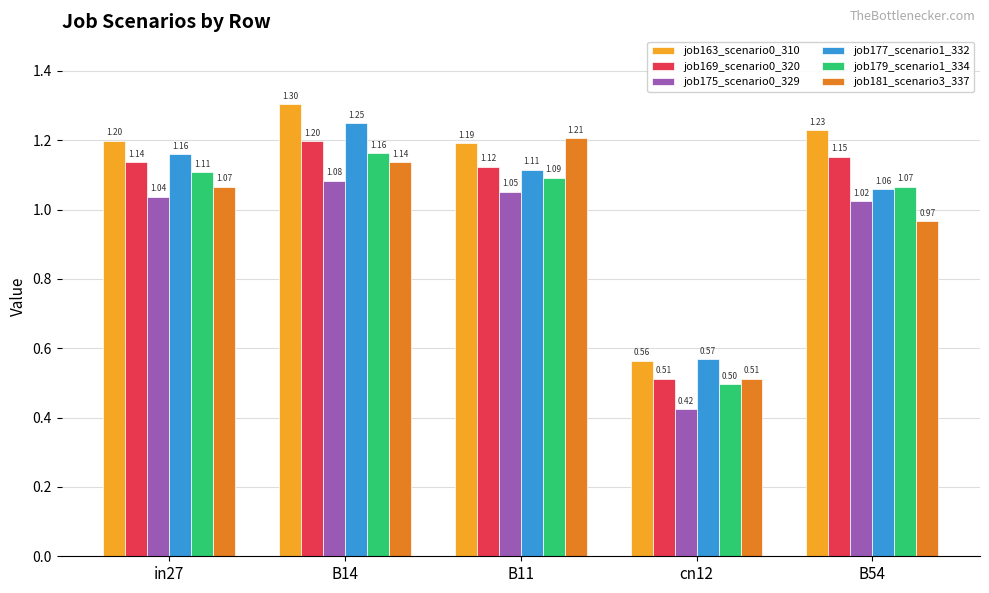

How many bars are there in each group?

6